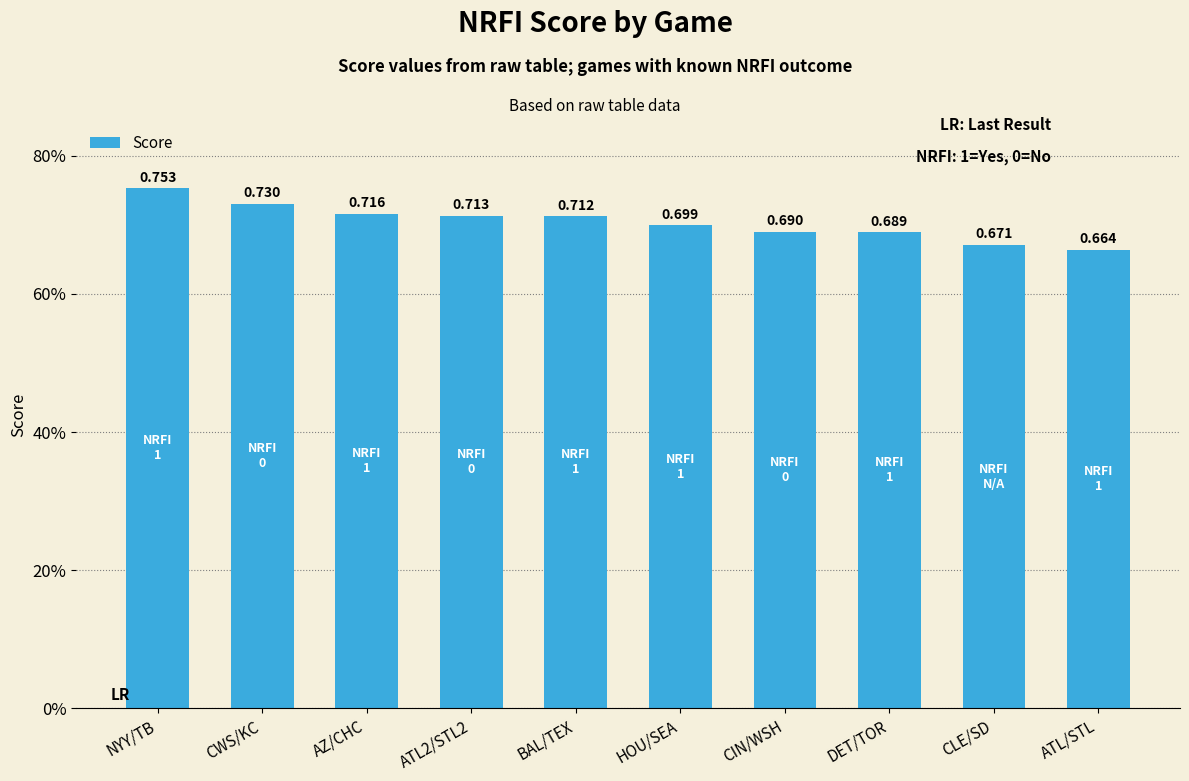

The chart shows a value of 1.2 at NYY/TB. True or false?

False